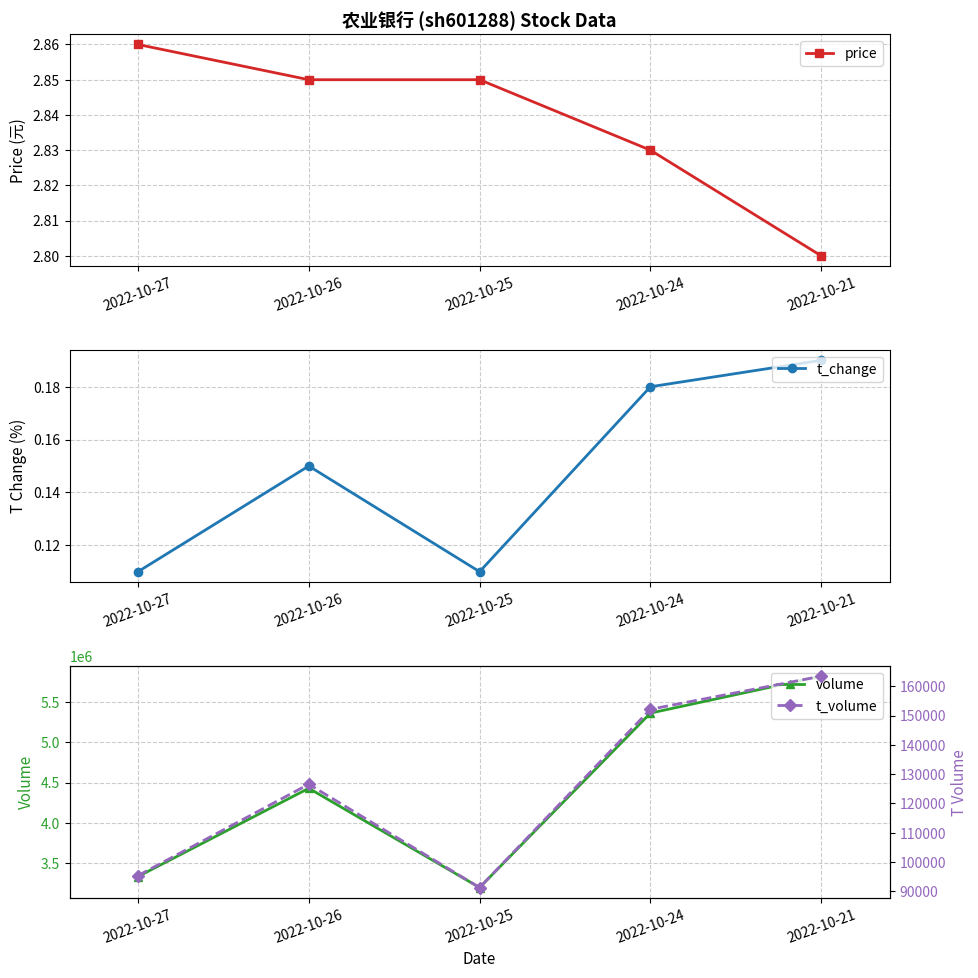

Rank the categories by volume value from highest to lowest.

2022-10-21, 2022-10-24, 2022-10-26, 2022-10-27, 2022-10-25